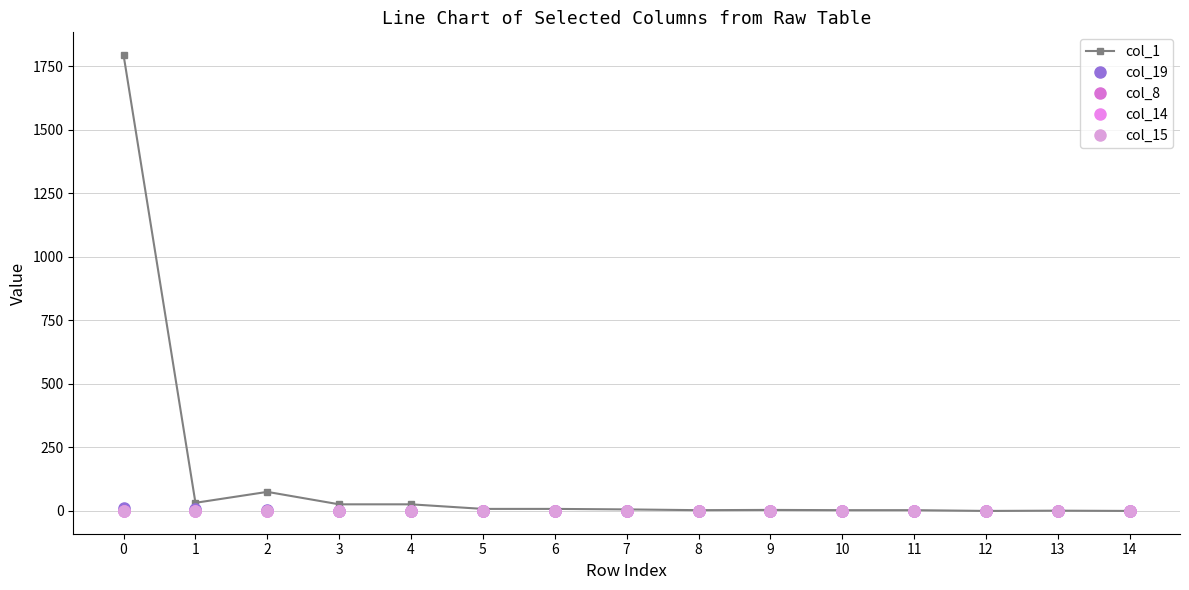

The value of col_14 at 3 is 0. True or false?

True